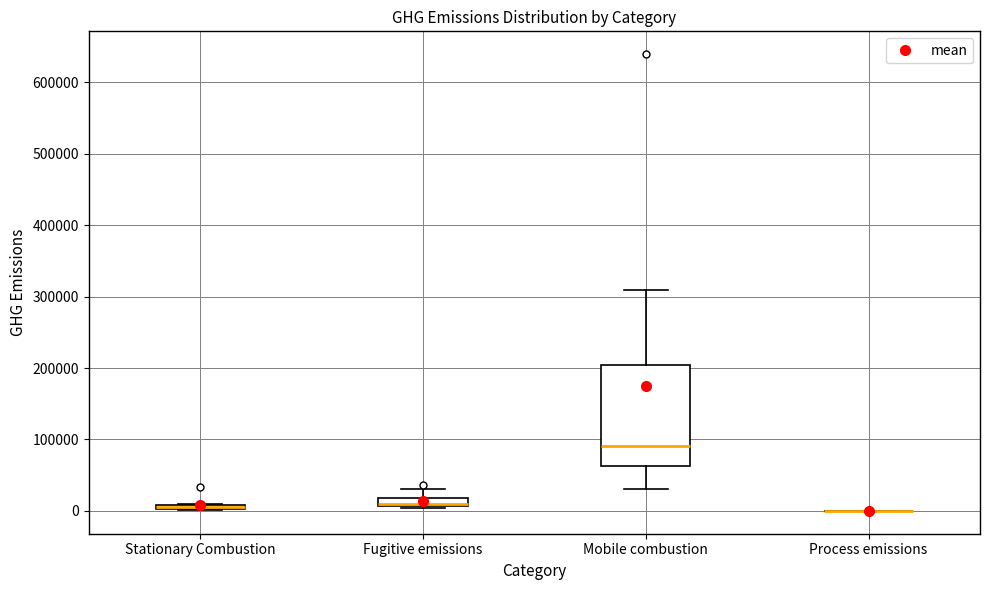

Where is the lower edge of the box for Fugitive emissions on the y-axis? The values are not printed on the chart, so give them approximately, as read against the axis.

10000